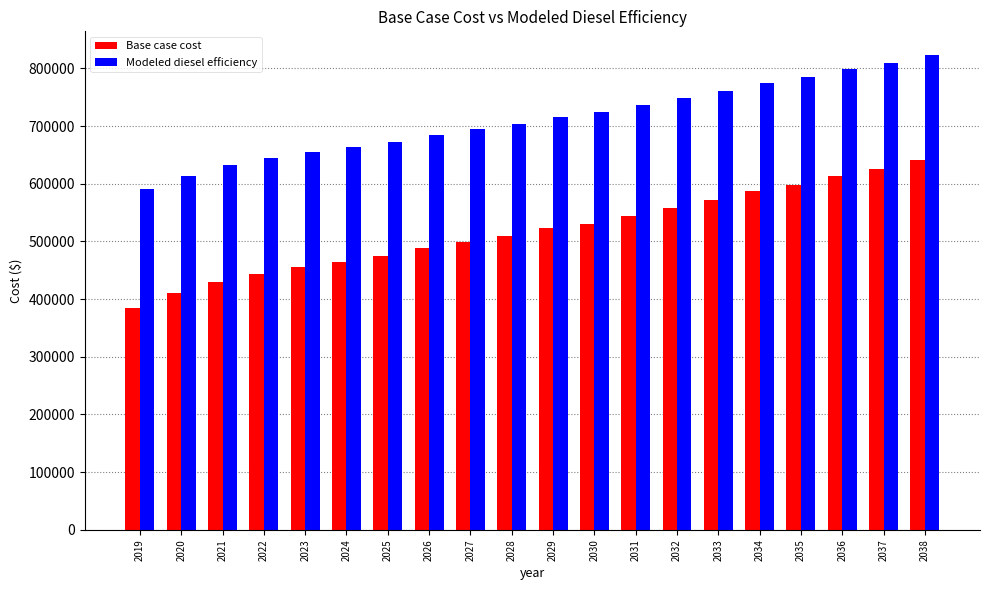

Where does the Base case cost series first go above 522396?

2029